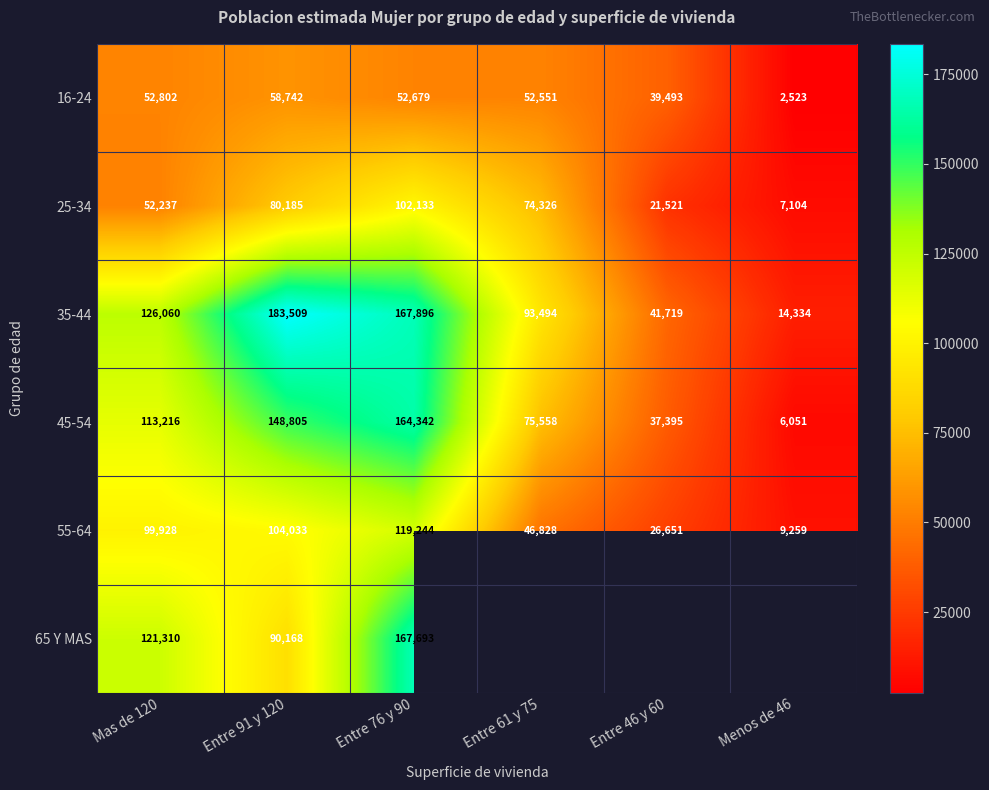

Where is 45-54 nearest to the value 85196?

Entre 61 y 75